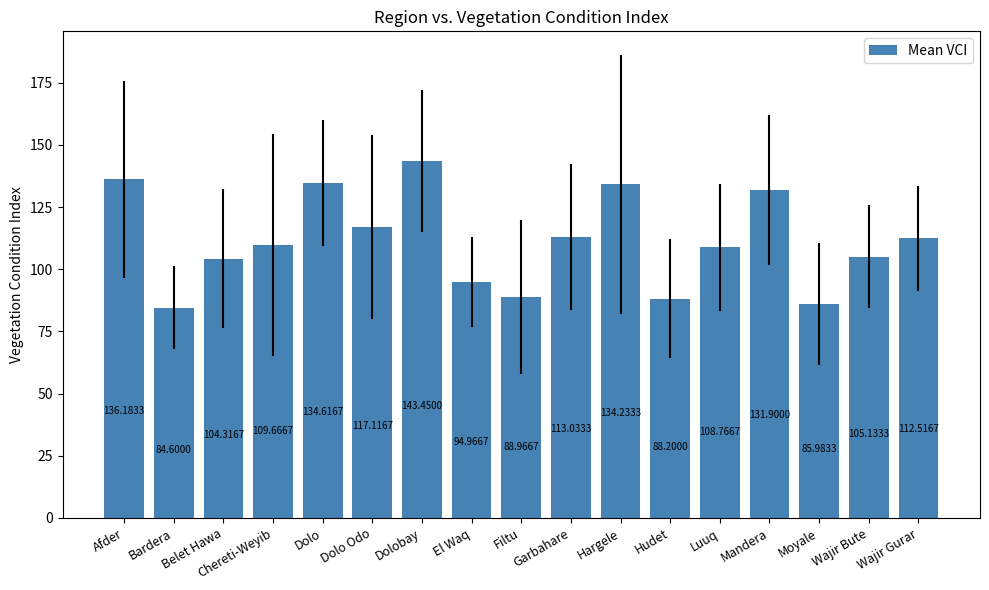

Rank the categories by value from highest to lowest.

Dolobay, Afder, Dolo, Hargele, Mandera, Dolo Odo, Garbahare, Wajir Gurar, Chereti-Weyib, Luuq, Wajir Bute, Belet Hawa, El Waq, Filtu, Hudet, Moyale, Bardera